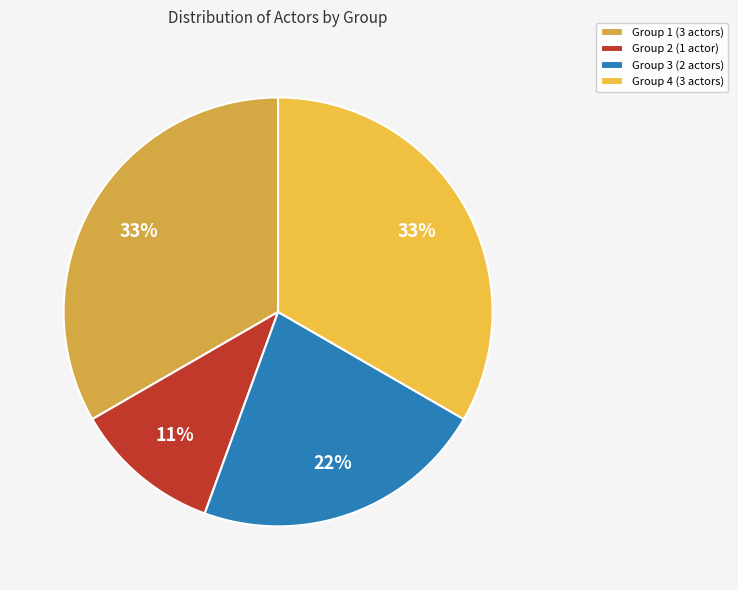

Which category has the smallest portion of the pie?

Group 2 (1 actor)